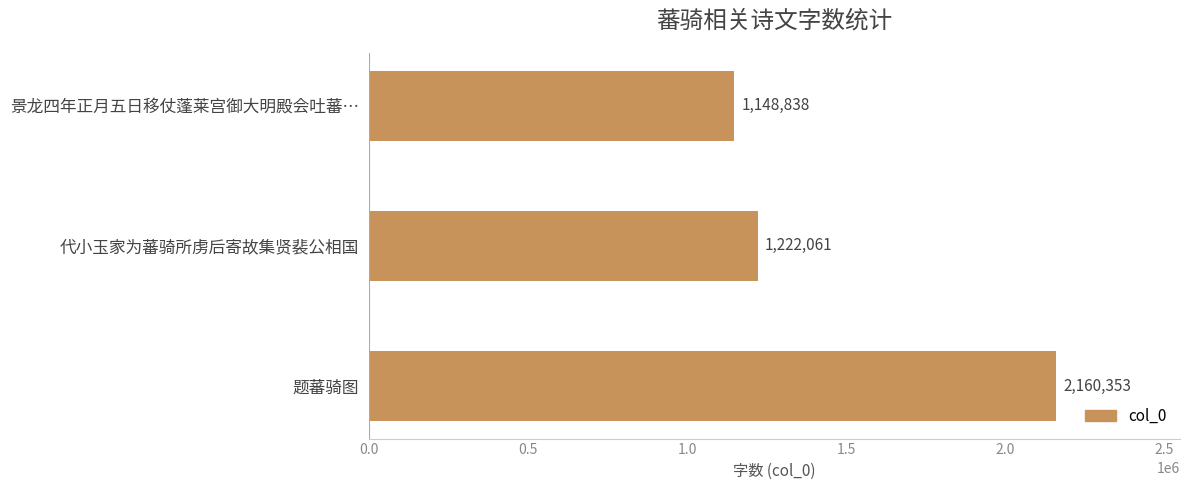

List the labels in order of value, smallest first.

景龙四年正月五日移仗蓬莱宫御大明殿会吐蕃…, 代小玉家为蕃骑所虏后寄故集贤裴公相国, 题蕃骑图